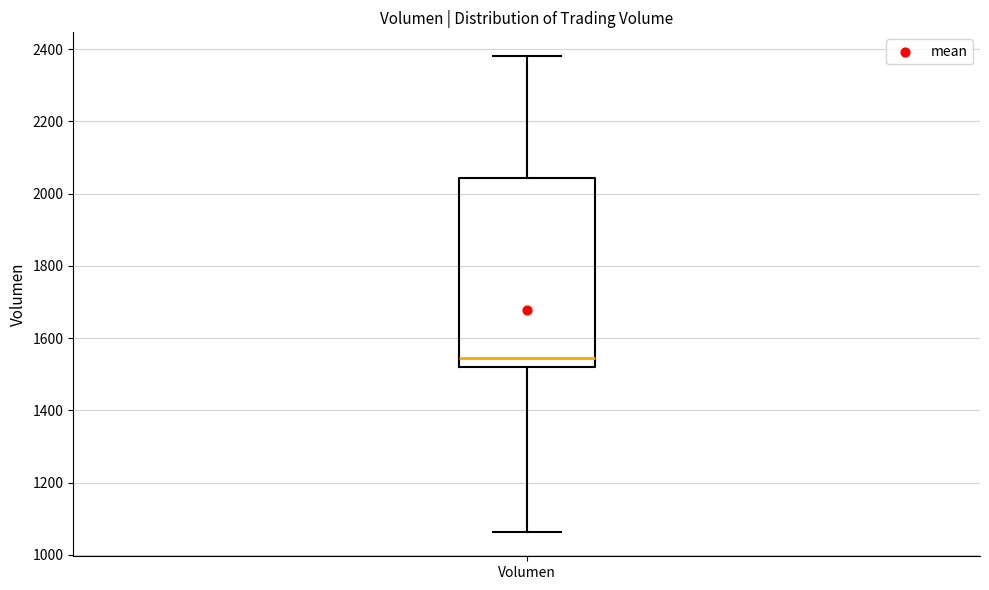

Transcribe this box plot: give where the median line is, the range the box spans, and where the two whiskers end, as read against the y-axis. The values are not printed on the chart, so give them approximately, as read against the axis.

median 1540, box 1520 to 2040, whiskers 1060 to 2380